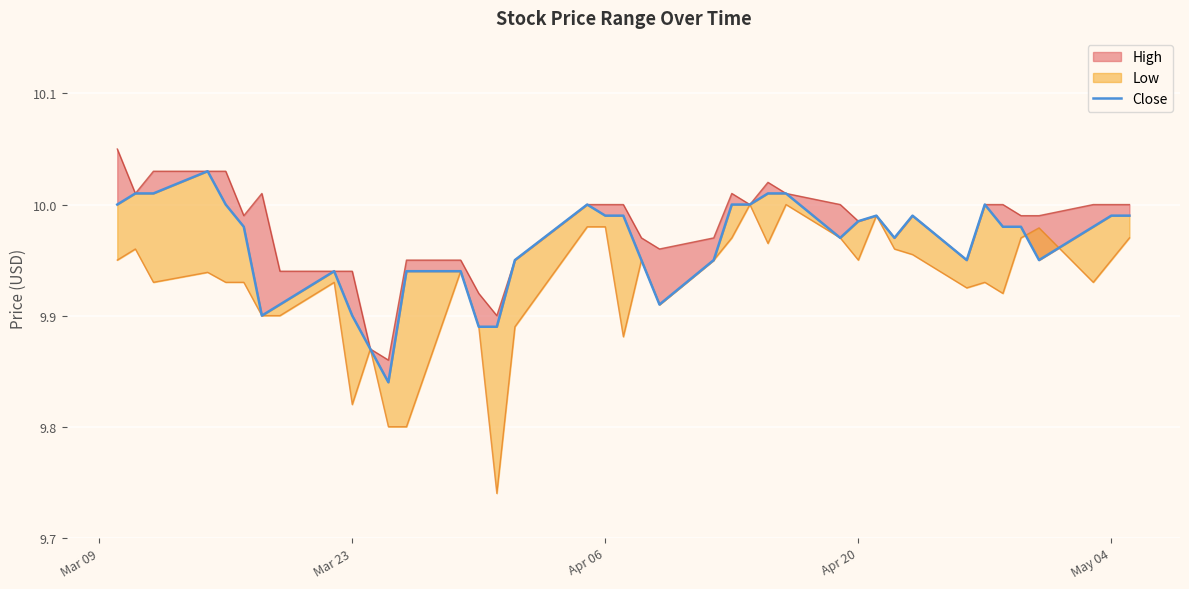

What is the average value?

10.0